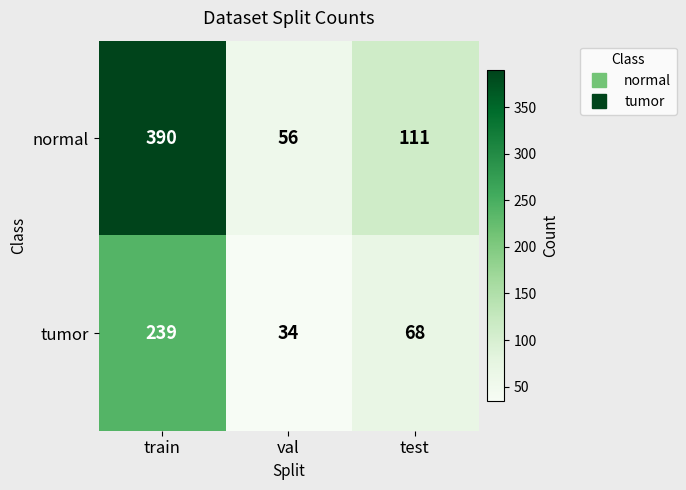

Is it true that tumor equals 239 at train?

True